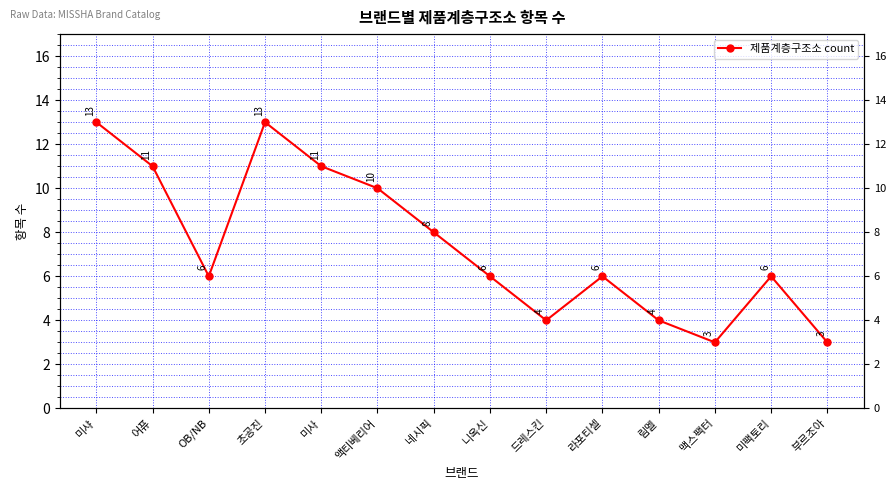

Where is the data nearest to the value 8?

네시픽